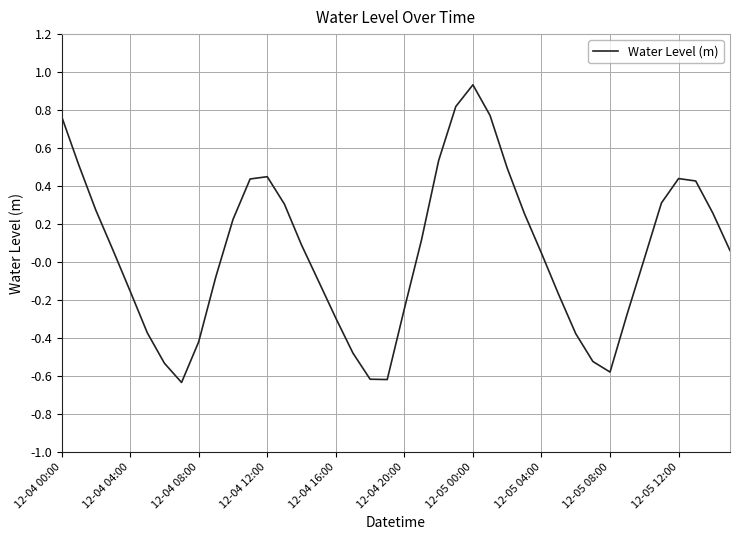

What is the difference between the maximum and minimum values?

1.6